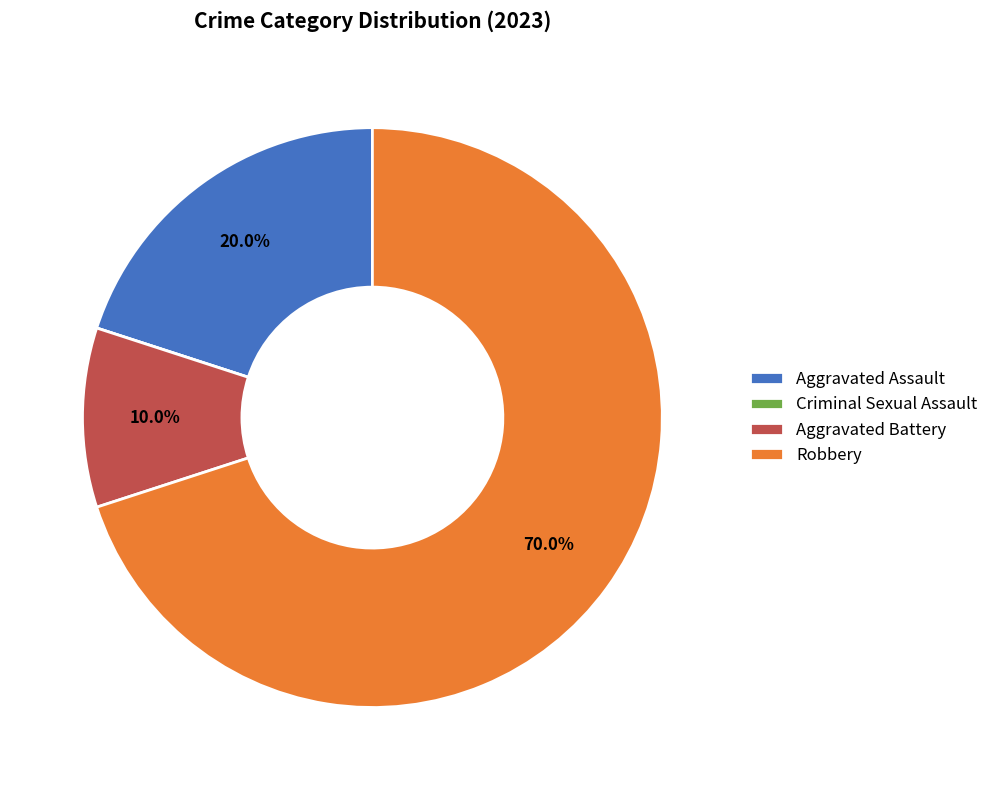

What percentage is the Robbery slice, to the nearest percent?

70%